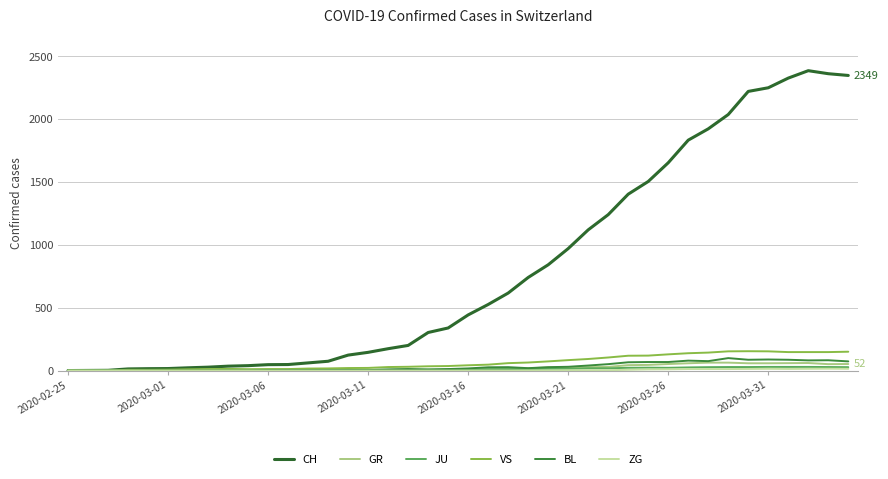

What is the difference between the maximum and second lowest values in the BL series?

99